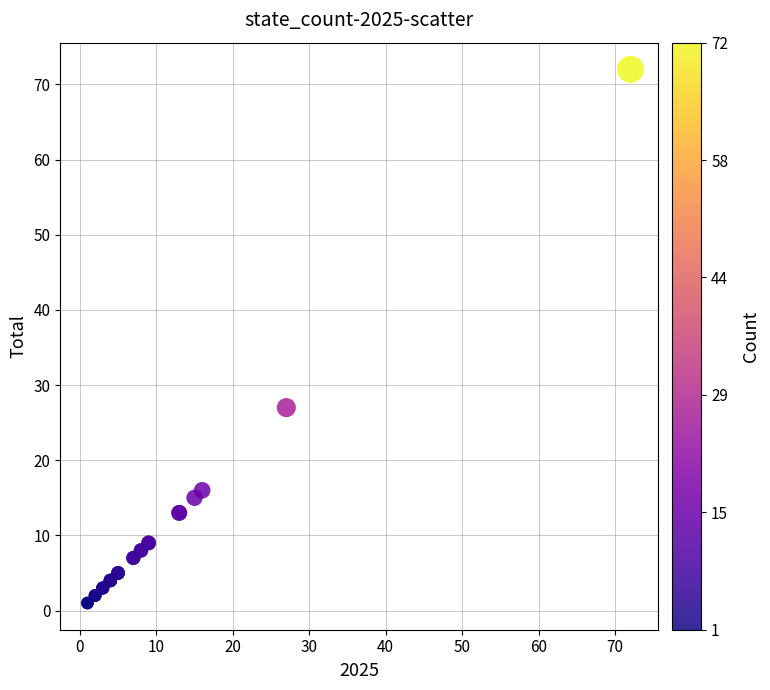

What Y value in the scatter plot is closest to 36?

27